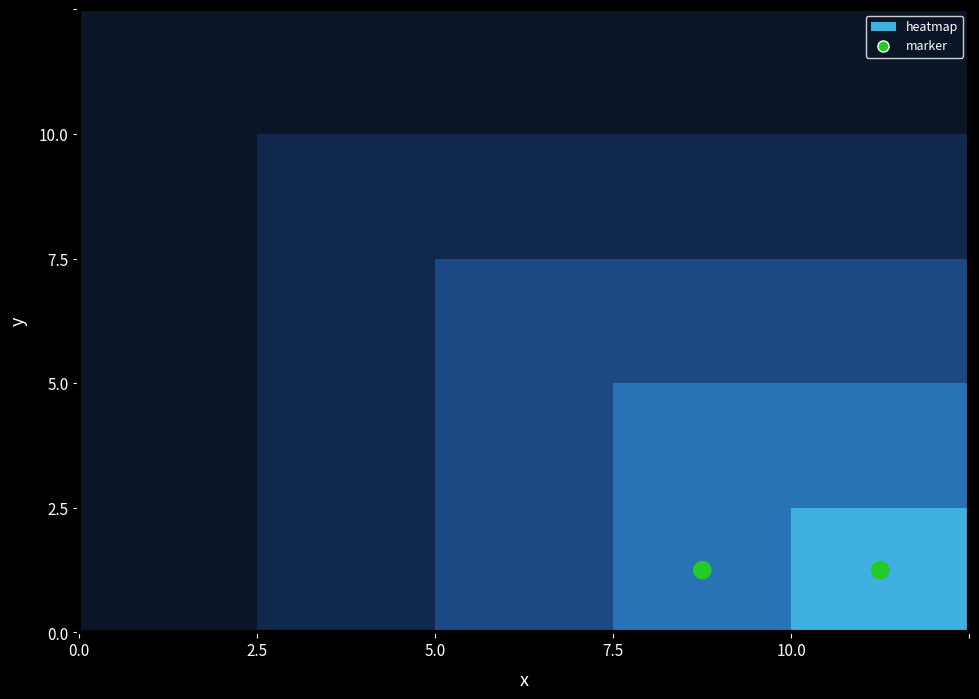

Count the number of data series in this chart.

5